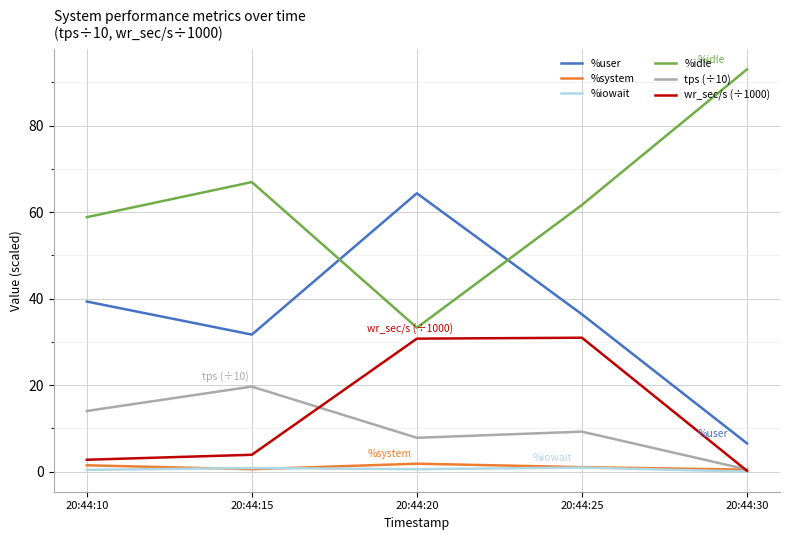

The value of tps (÷10) at 20:44:15 is 19.7. True or false?

True